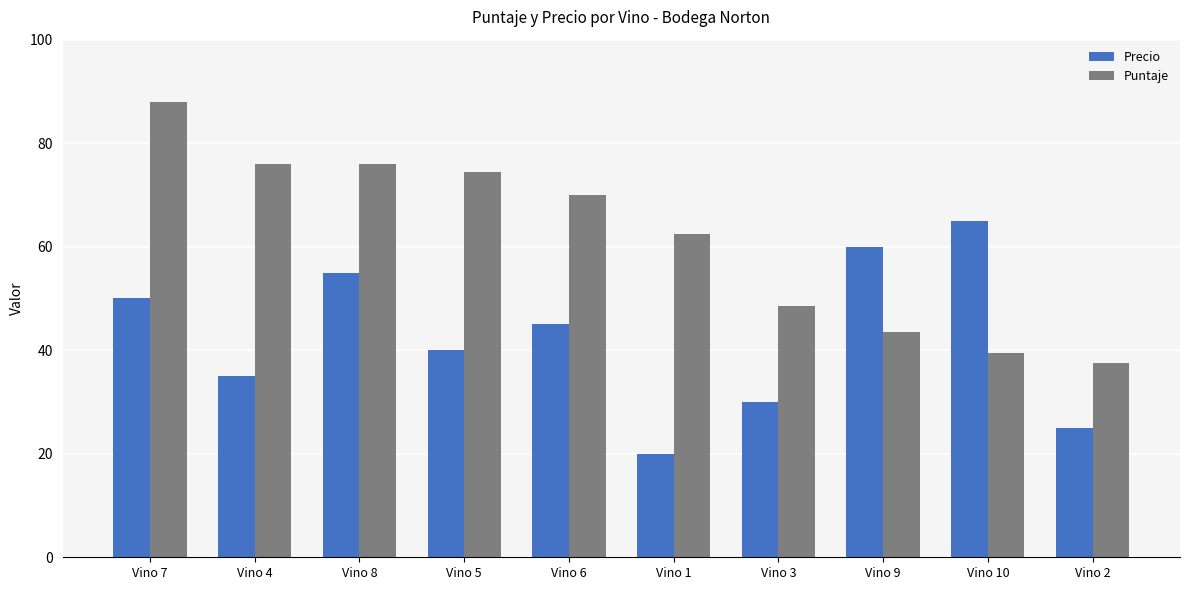

What is the total value across all series at Vino 5?

114.5